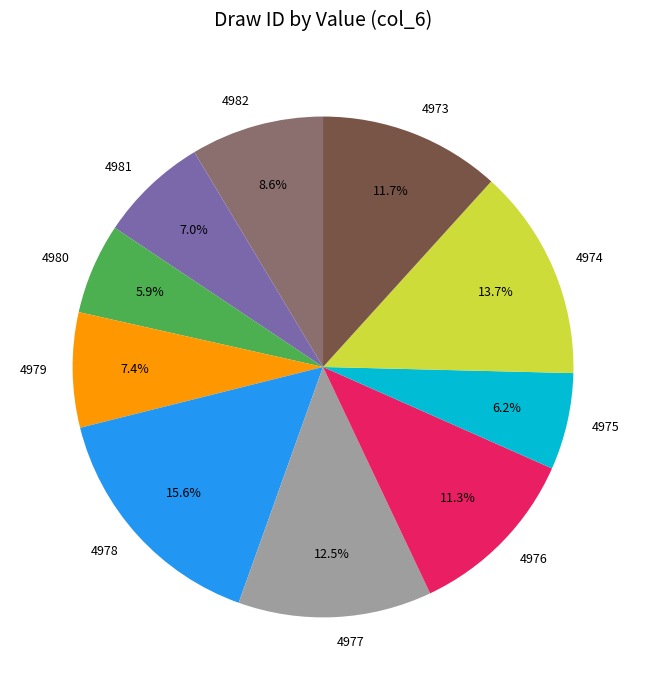

Which category has the biggest portion of the pie?

4978